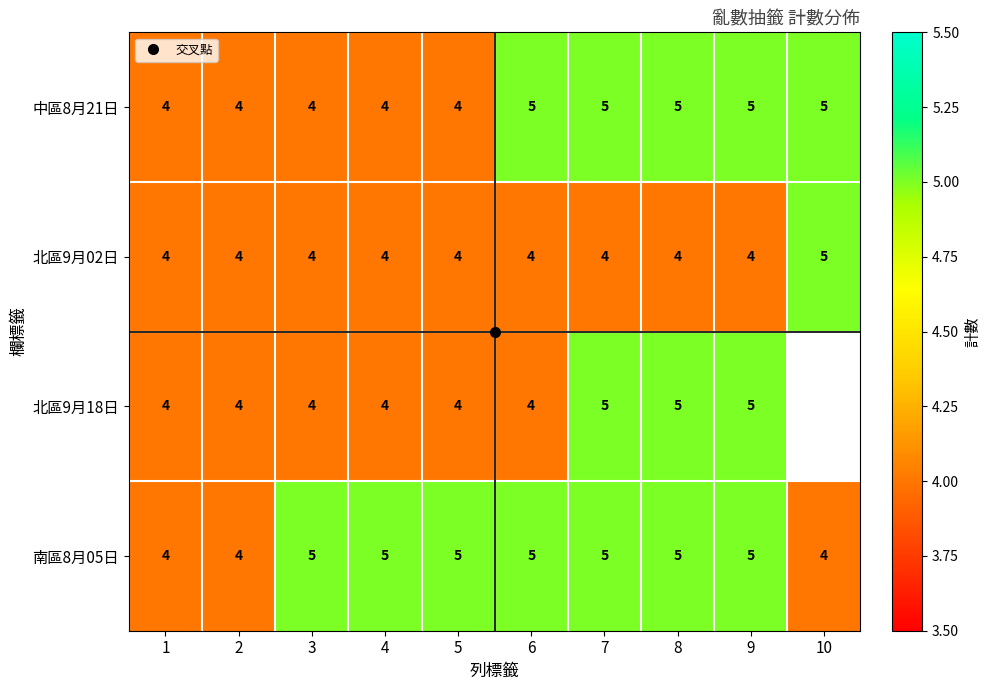

Is the value of 南區8月05日 at 9 greater than the value of 中區8月21日 at 3?

Yes